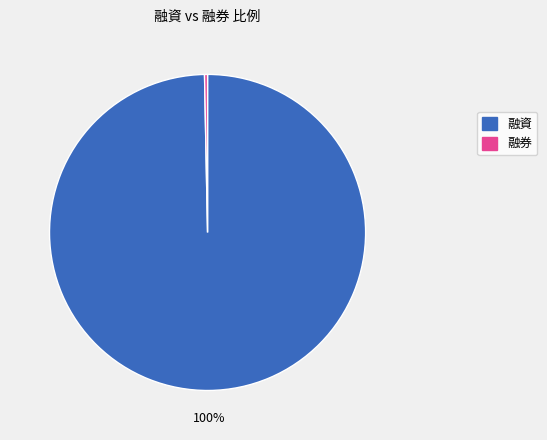

Does any single category account for the majority?

Yes